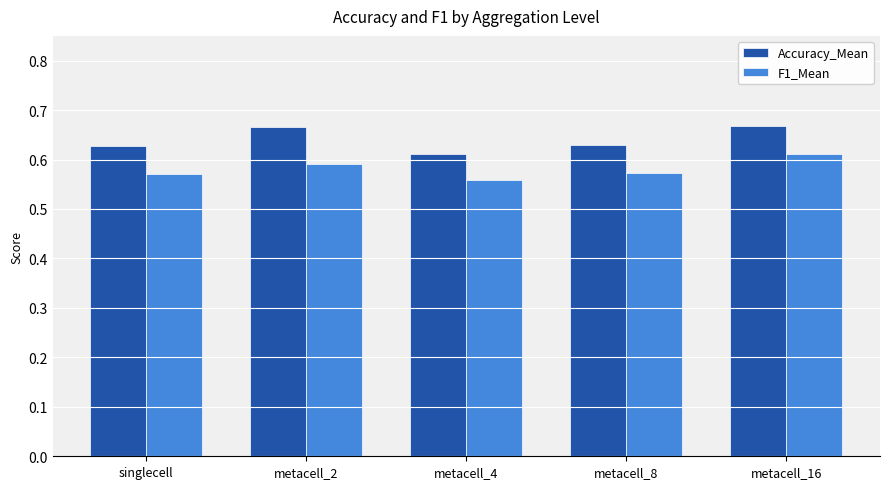

At which label does F1_Mean reach its minimum?

metacell_4